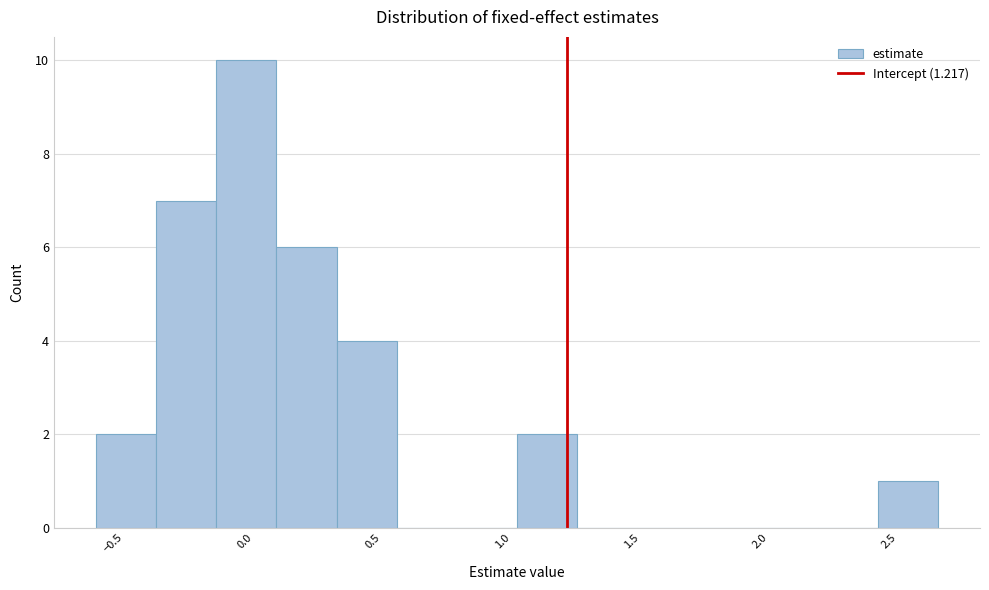

Over which range of the x-axis is the bar tallest?

-0.15 to 0.10